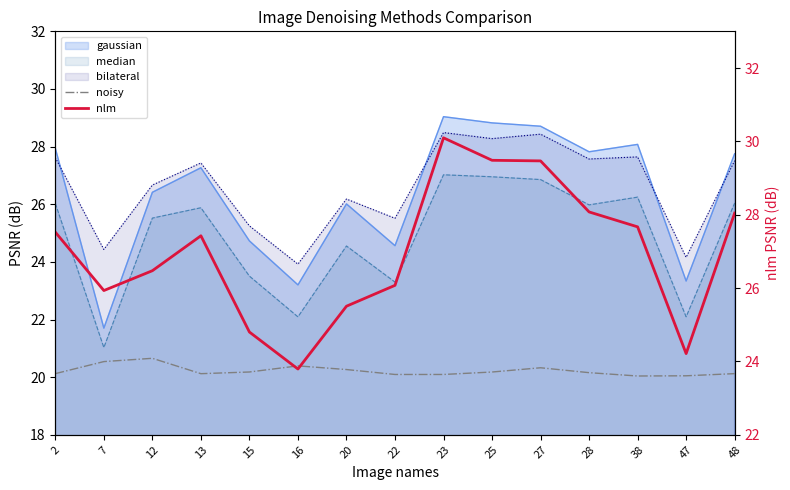

True or false: nlm and noisy intersect in this chart.

False